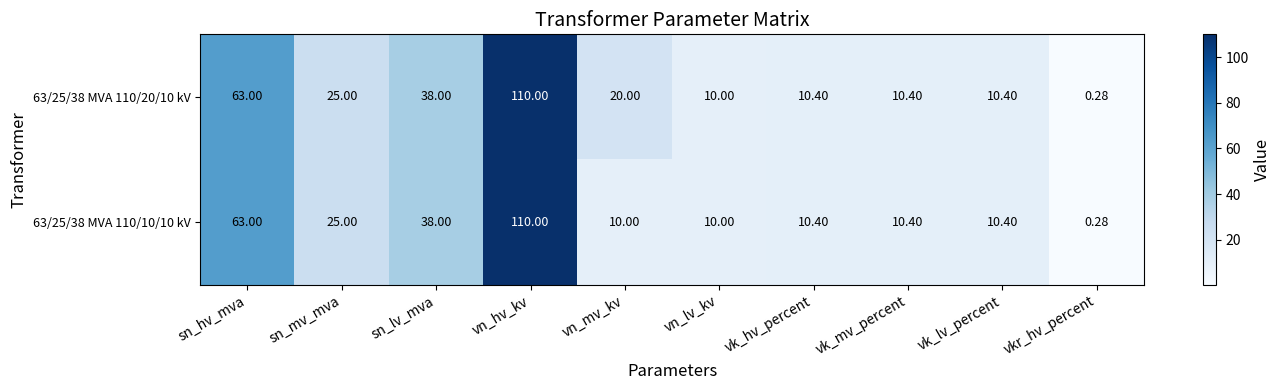

Rank the series by their average value, from lowest to highest.

63/25/38 MVA 110/10/10 kV, 63/25/38 MVA 110/20/10 kV